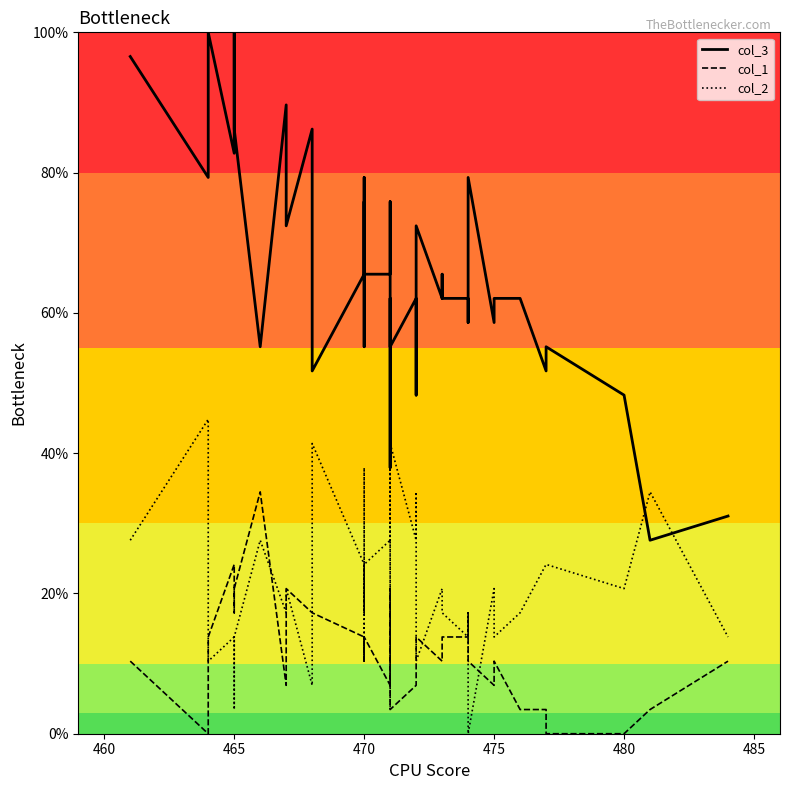

What are all the series names shown in the legend?

col_3, col_1, col_2